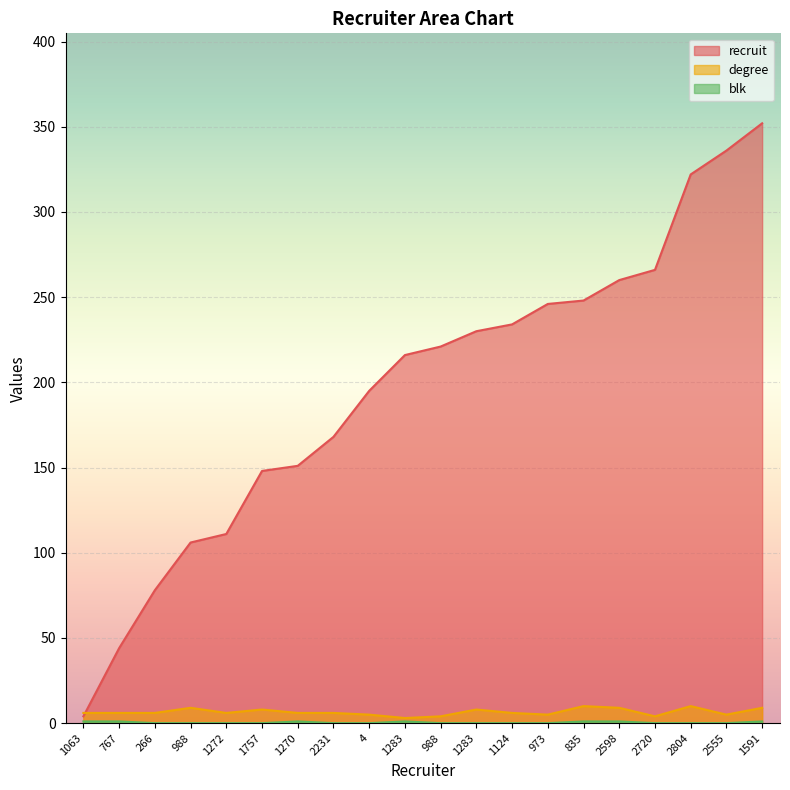

Reading left to right, what are all the values shown in this chart?

recruit: 4	44	78	106	111	148	151	168	195	216	221	230	234	246	248	260	266	322	336	352
degree: 6	6	6	9	6	8	6	6	5	3	4	8	6	5	10	9	4	10	5	9
blk: 1	1	0	0	0	0	1	0	0	1	0	0	0	0	1	1	0	0	0	1